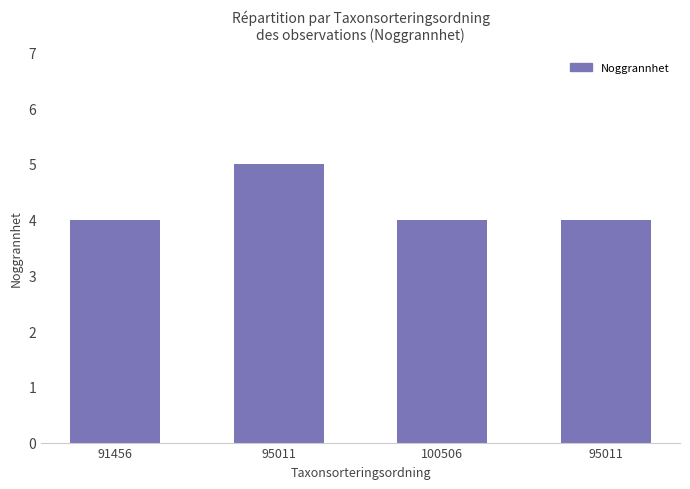

The chart shows a value of 5 at 95011. True or false?

True